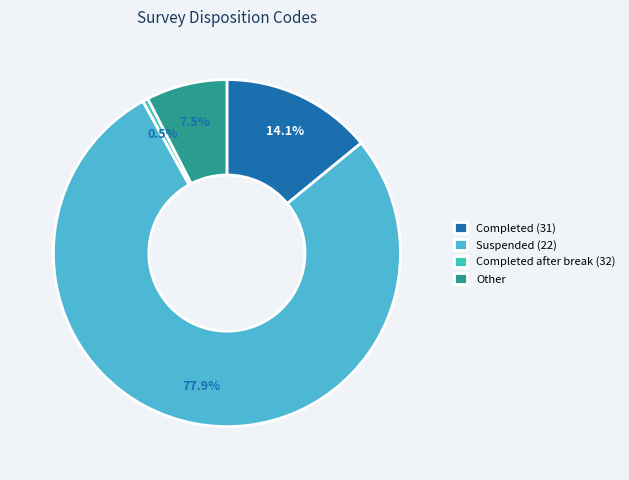

Which category has the smallest portion of the pie?

Completed after break (32)